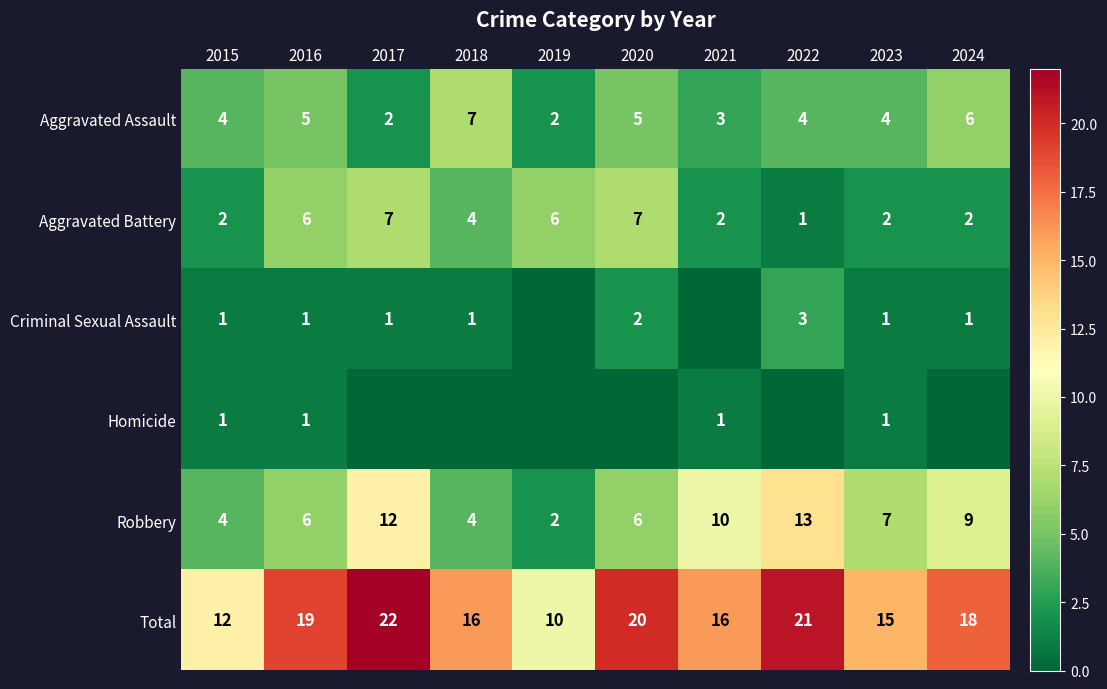

Is the value of Aggravated Assault at 2017 greater than the value of Criminal Sexual Assault at 2018?

Yes